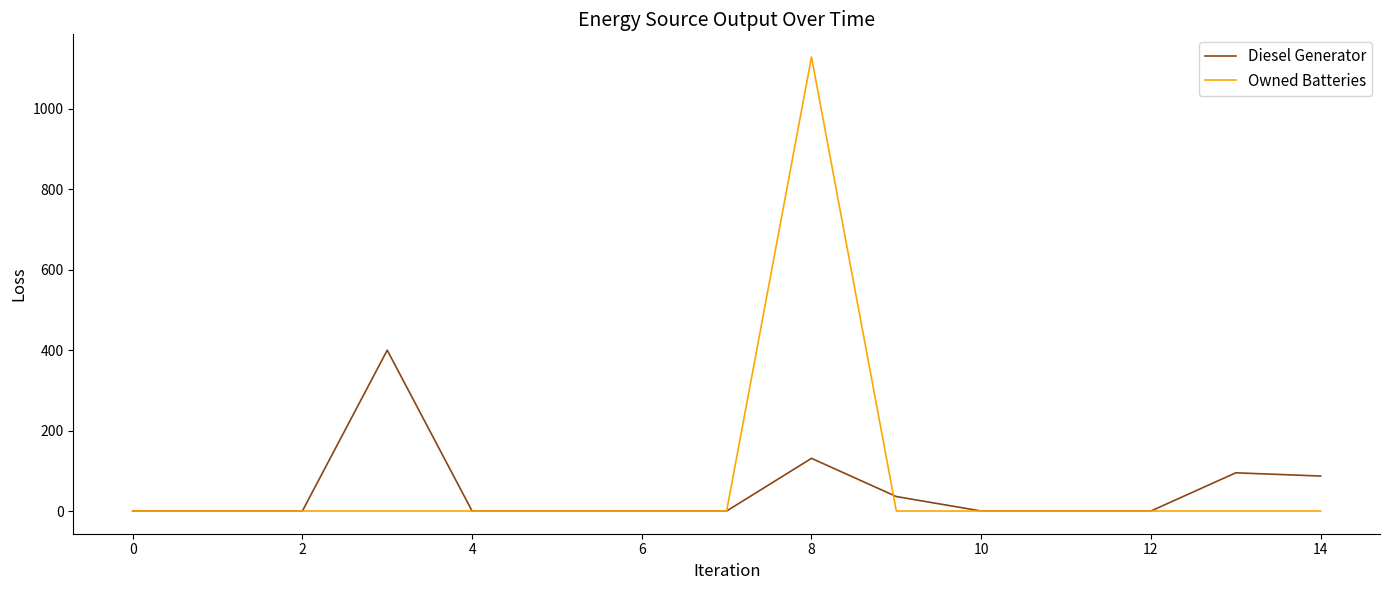

Rank the series by their maximum value, from highest to lowest.

Owned Batteries, Diesel Generator